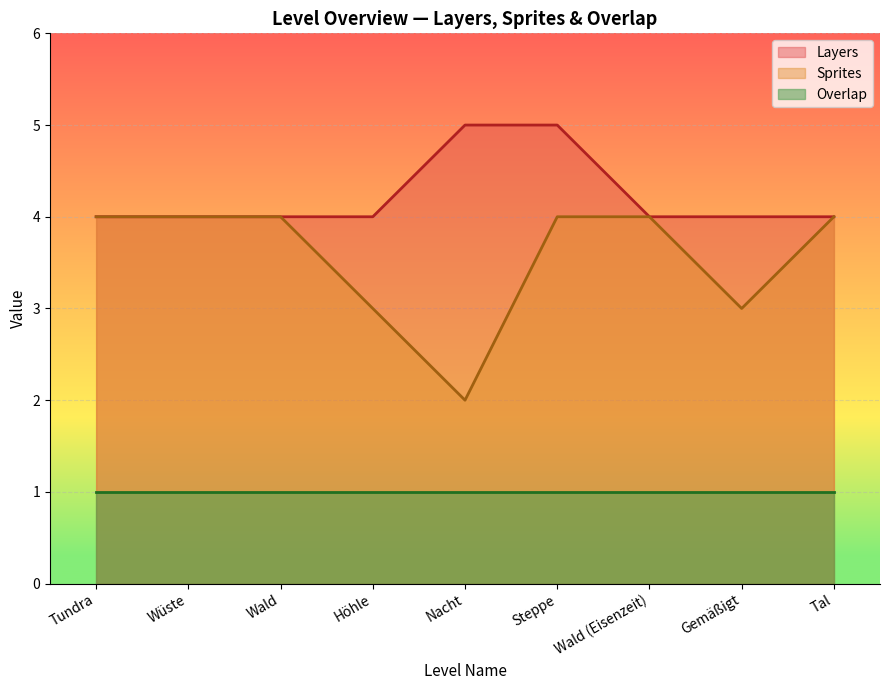

The Layers series shows 5 at Nacht. True or false?

True